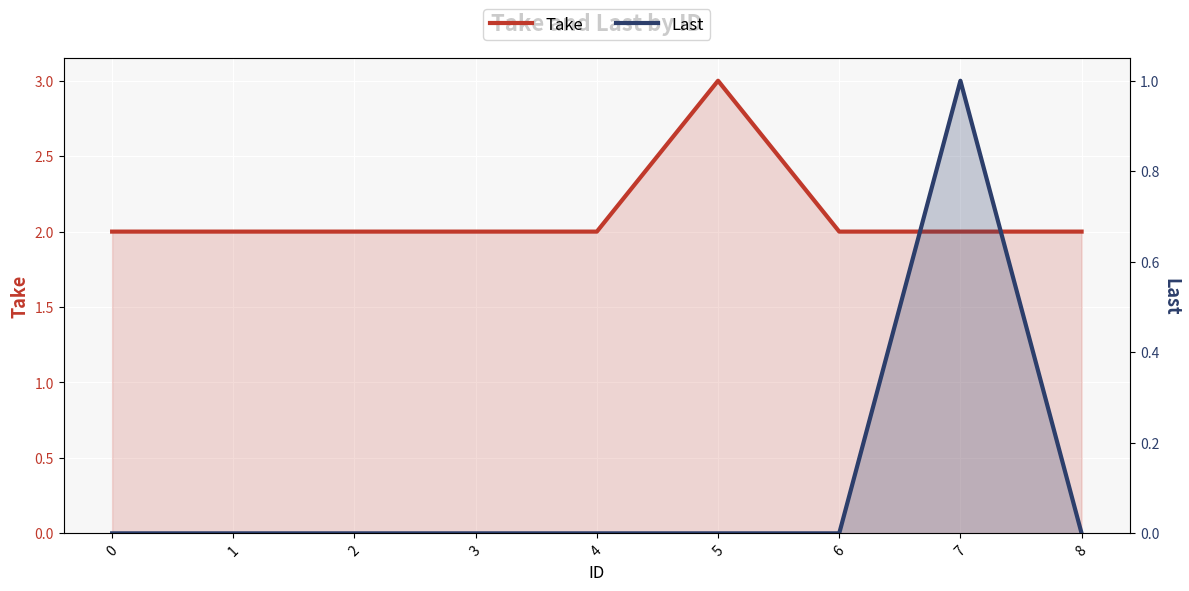

What are all the series names shown in the legend?

Take, Last